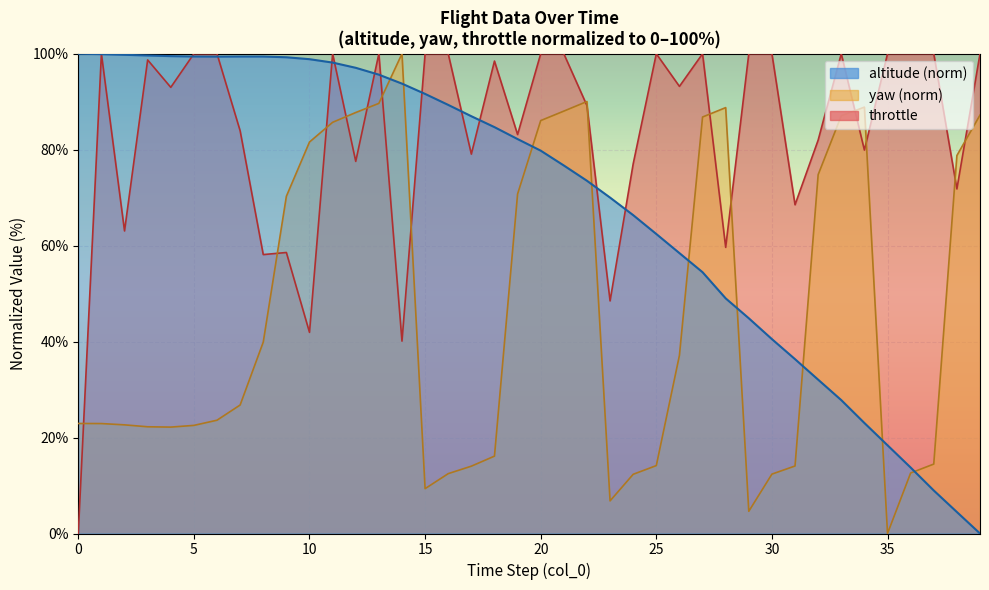

How many positive values does the throttle series have?

39